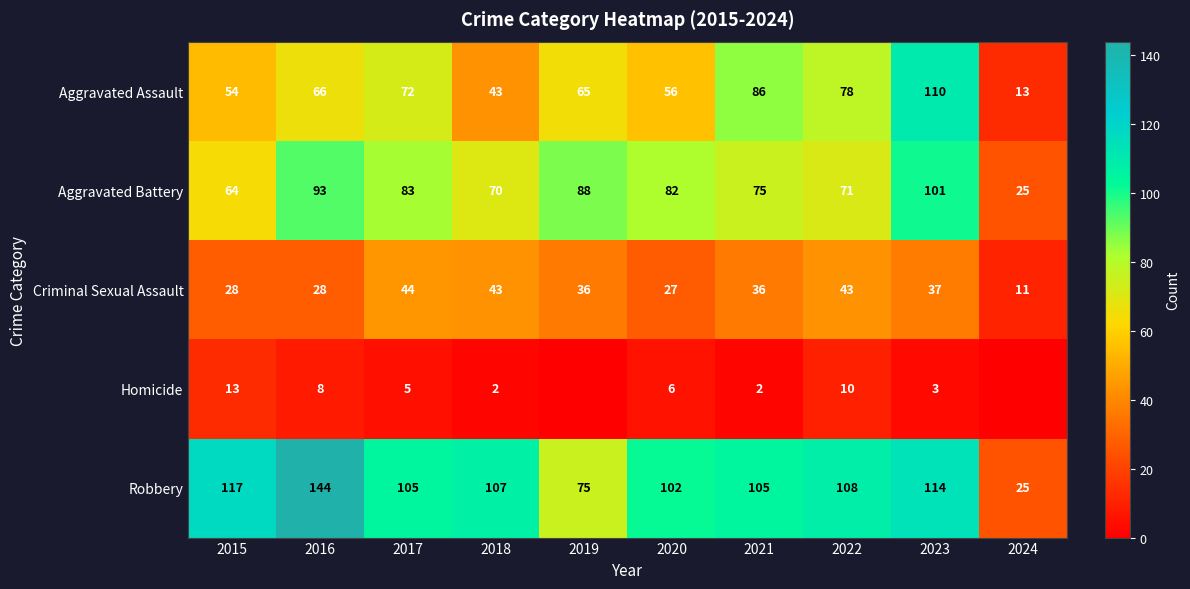

The Aggravated Assault series shows 87 at 2016. True or false?

False